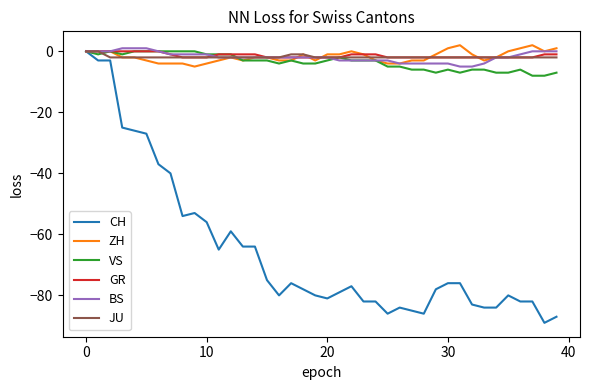

Which series has the largest range (max minus min)?

CH